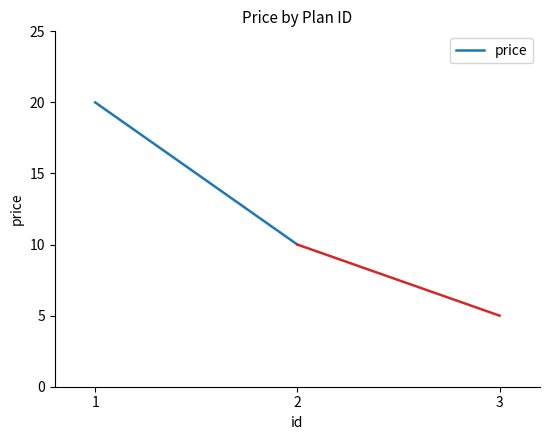

What is the average value?

15